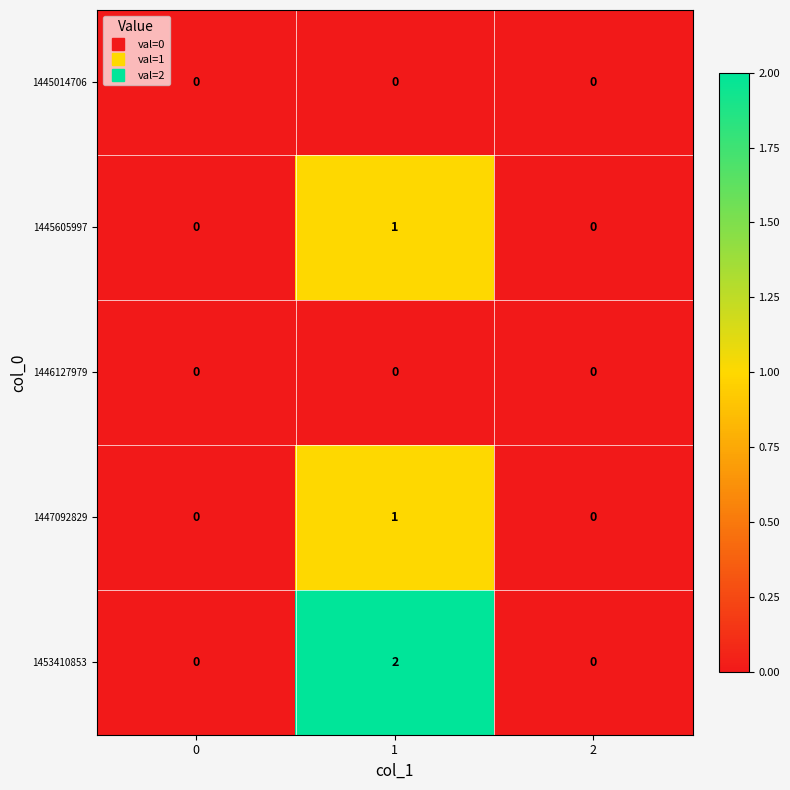

The 1445605997 series shows 0 at 0. True or false?

True